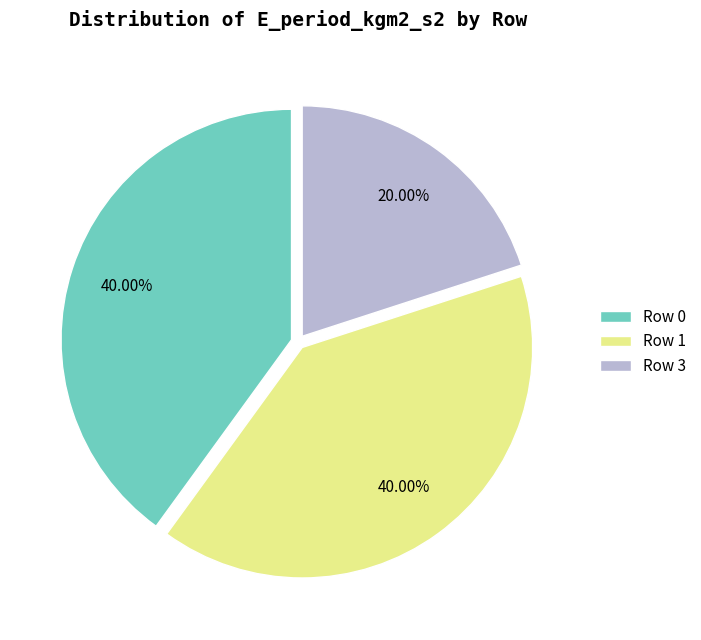

Between Row 3 and Row 0, which is larger?

Row 0